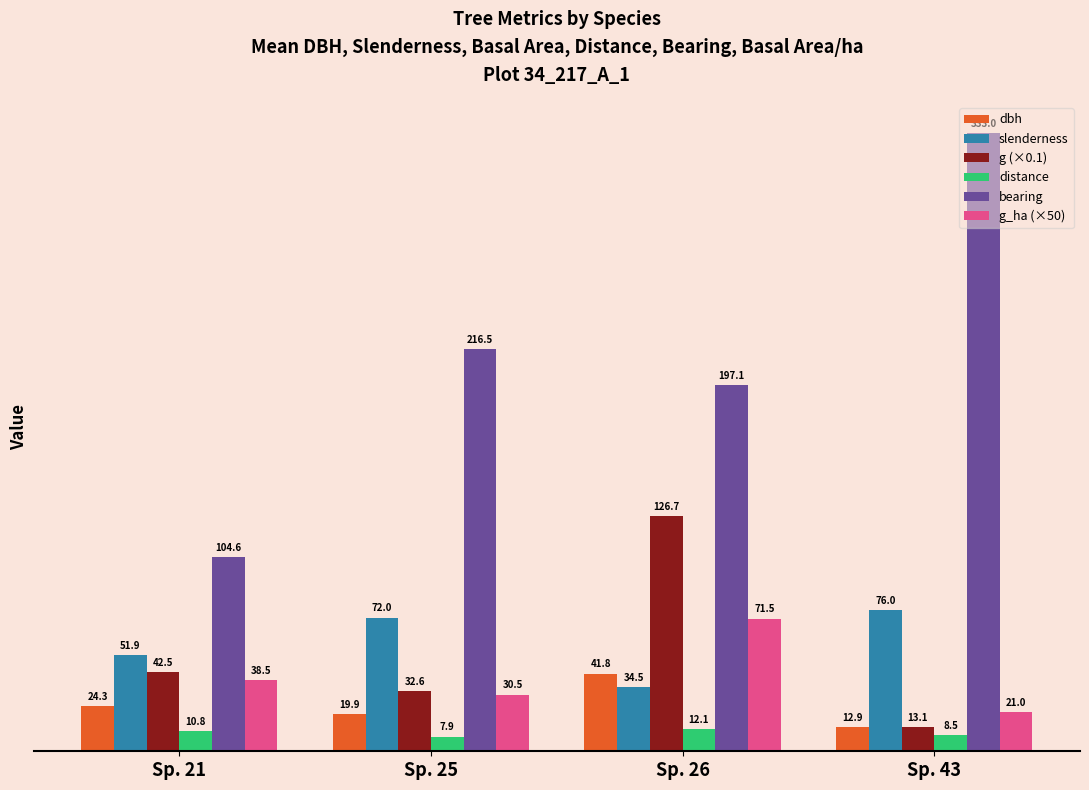

What is the value of the bearing bar at the 3rd from the left?

197.1